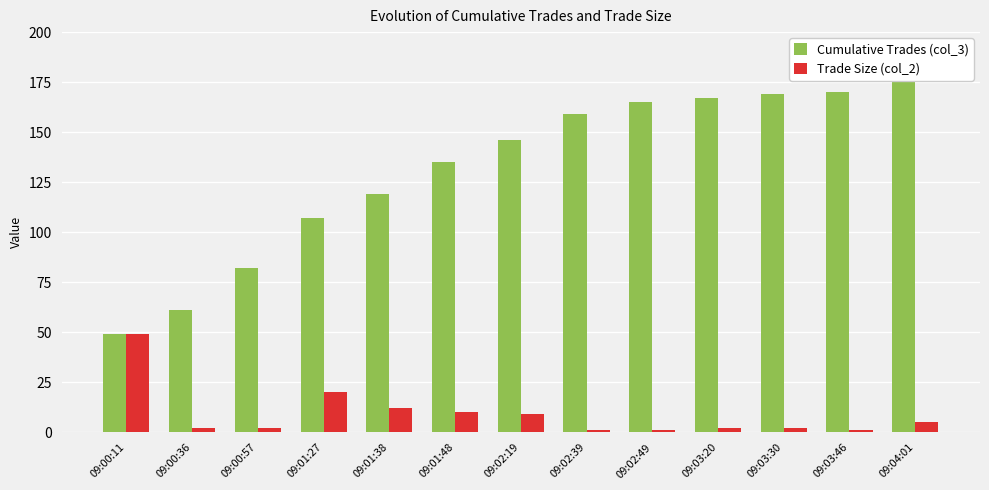

At which category is the sum across all series the highest?

09:04:01